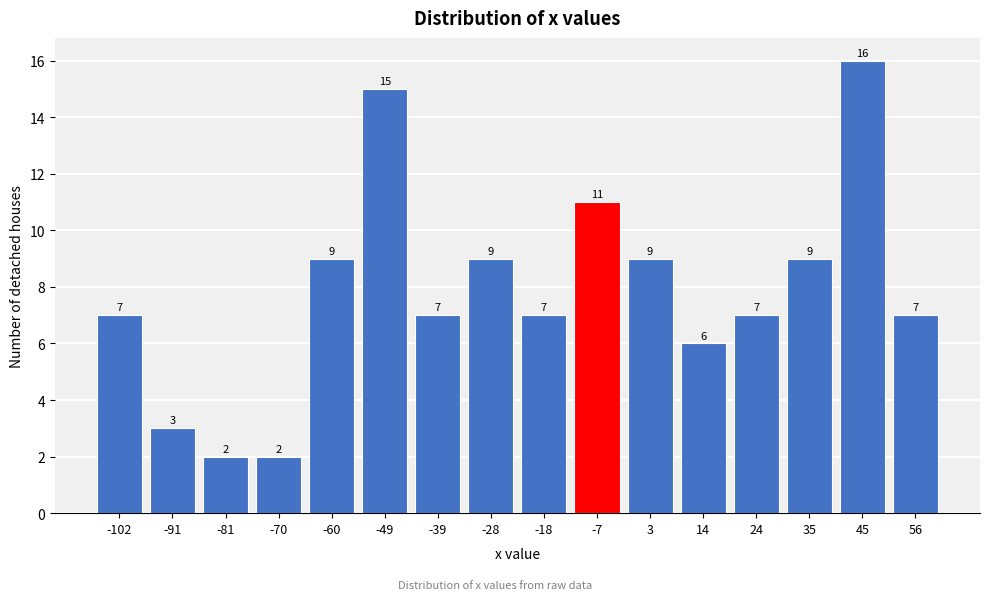

Reading left to right, extract all data points from this chart.

7	3	2	2	9	15	7	9	7	11	9	6	7	9	16	7